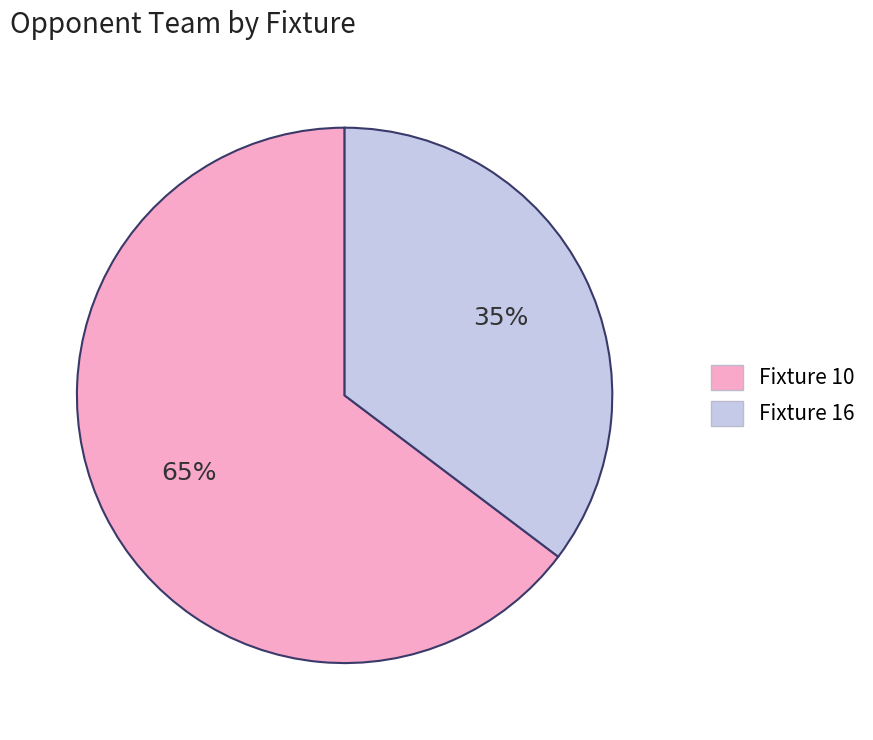

The Fixture 10 slice represents 71% of the pie. True or false?

False